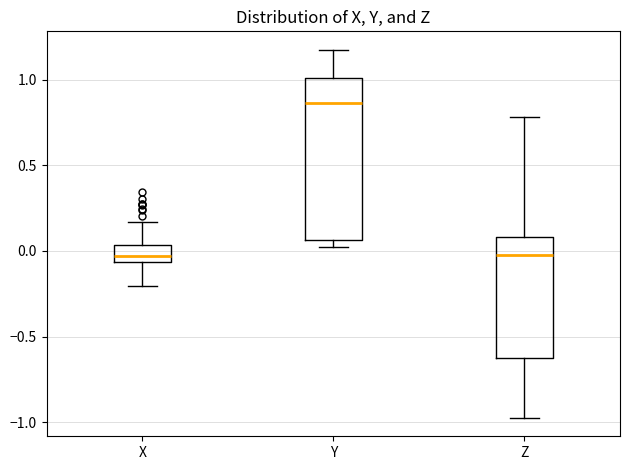

Reading left to right, read every box against the y-axis: the position of its median line, the range the box covers, and the ends of its whiskers. The values are not printed on the chart, so give them approximately, as read against the axis.

X: median -0.05 (just above the box's lower edge), box -0.05 to 0.05, whiskers -0.20 to 0.15
Y: median 0.85, box 0.05 to 1.00, whiskers 0.05 (just below the box's lower edge) to 1.20
Z: median 0.00, box -0.60 to 0.10, whiskers -1.00 to 0.80